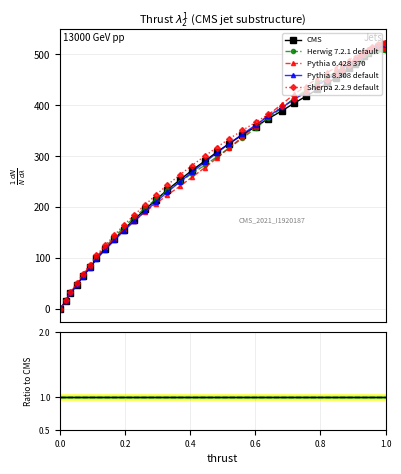

What is the value of the Herwig 7.2.1 default point at the 5th from the left?

65.1